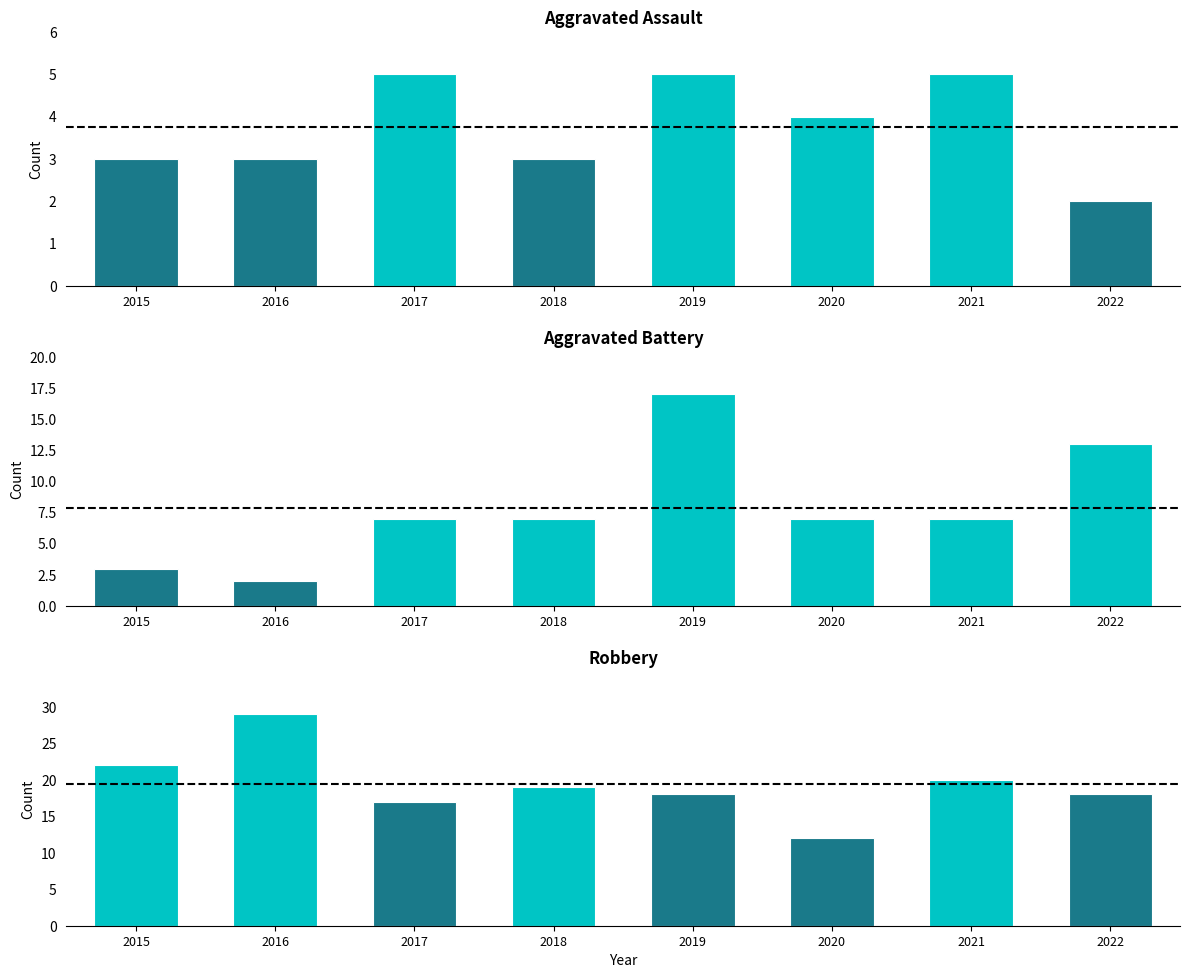

How many series are shown in this chart?

3